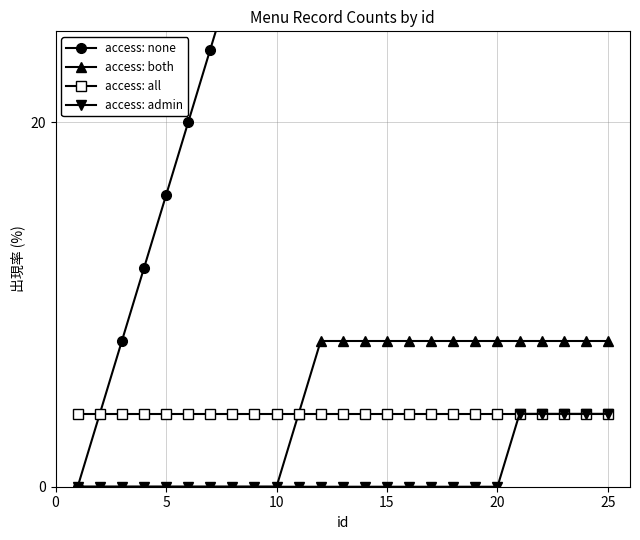

Reading left to right, what are all the values shown in this chart?

access: none: 0.0	4.0	8.0	12.0	16.0	20.0	24.0	28.0	32.0	36.0	36.0	36.0	40.0	44.0	48.0	52.0	56.0	60.0	64.0	68.0	68.0	72.0	76.0	80.0	84.0
access: both: 0.0	0.0	0.0	0.0	0.0	0.0	0.0	0.0	0.0	0.0	4.0	8.0	8.0	8.0	8.0	8.0	8.0	8.0	8.0	8.0	8.0	8.0	8.0	8.0	8.0
access: all: 4.0	4.0	4.0	4.0	4.0	4.0	4.0	4.0	4.0	4.0	4.0	4.0	4.0	4.0	4.0	4.0	4.0	4.0	4.0	4.0	4.0	4.0	4.0	4.0	4.0
access: admin: 0.0	0.0	0.0	0.0	0.0	0.0	0.0	0.0	0.0	0.0	0.0	0.0	0.0	0.0	0.0	0.0	0.0	0.0	0.0	0.0	4.0	4.0	4.0	4.0	4.0